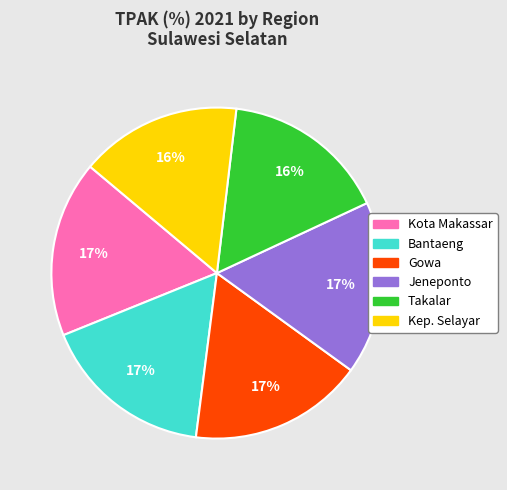

To the nearest percent, what is the combined percentage of Takalar and Kota Makassar?

33%